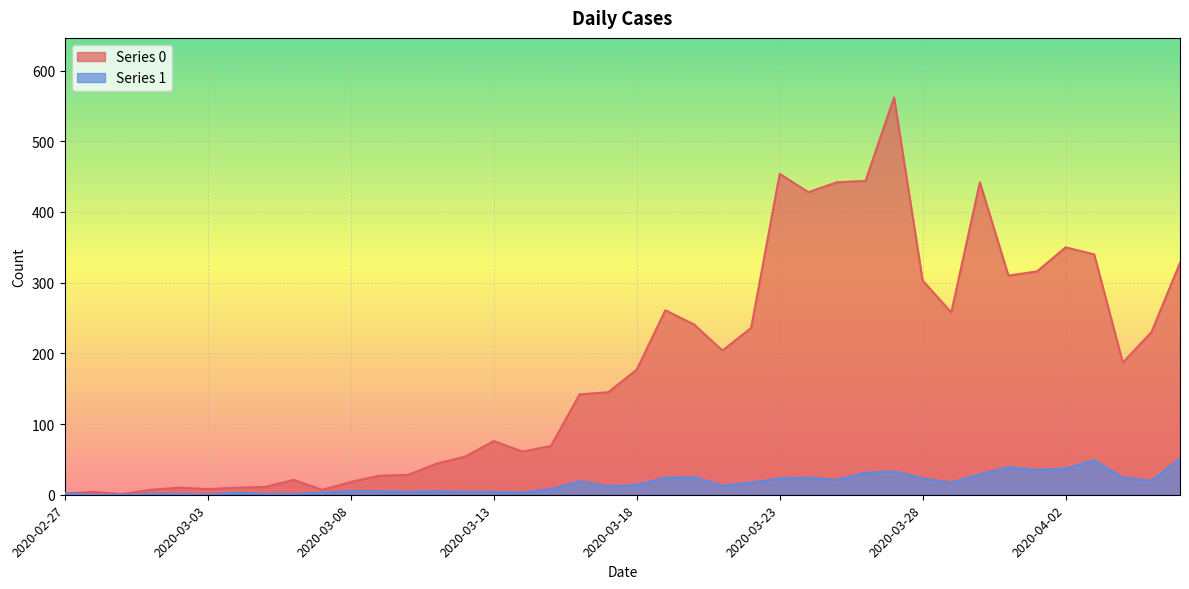

Which has a higher value, 2020-03-08 or 2020-03-26?

2020-03-26